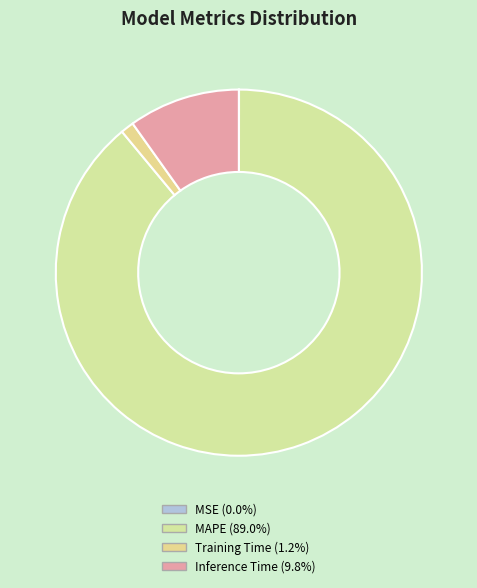

To the nearest percent, what is the combined percentage of Inference Time and MSE?

10%